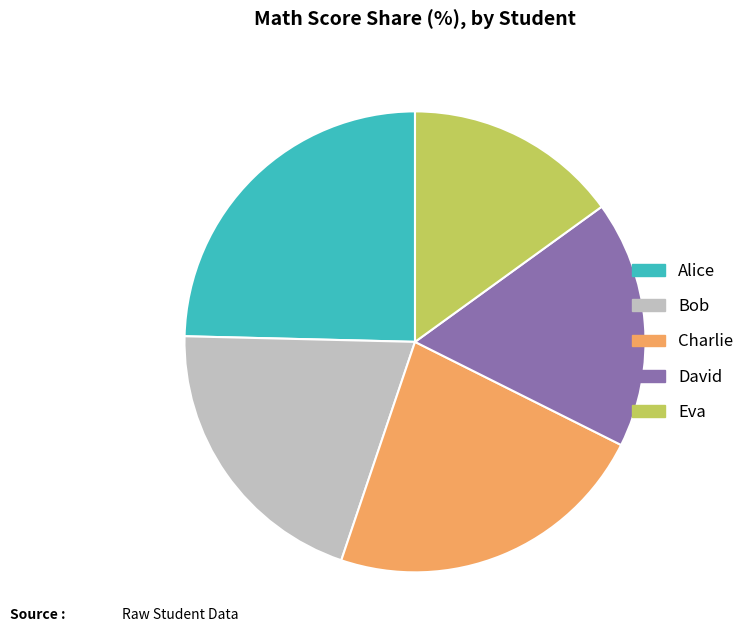

Is it true that David is 17% of the pie?

True